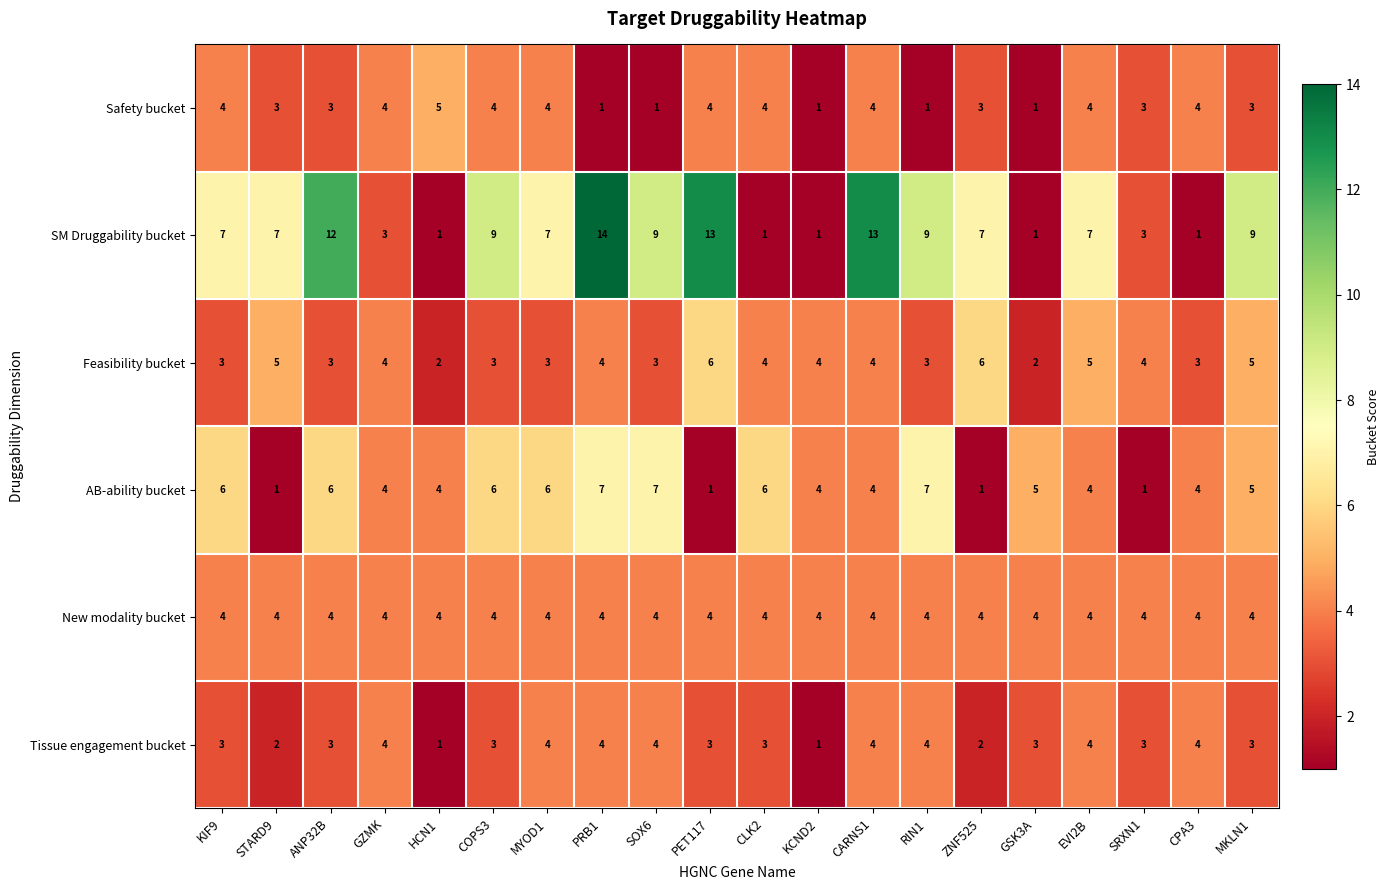

Count the number of categories in the chart.

20